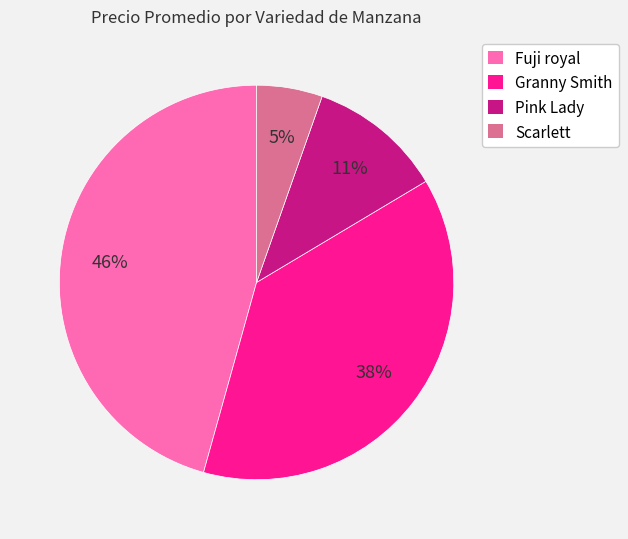

True or false: Fuji royal accounts for 46% of the total.

True